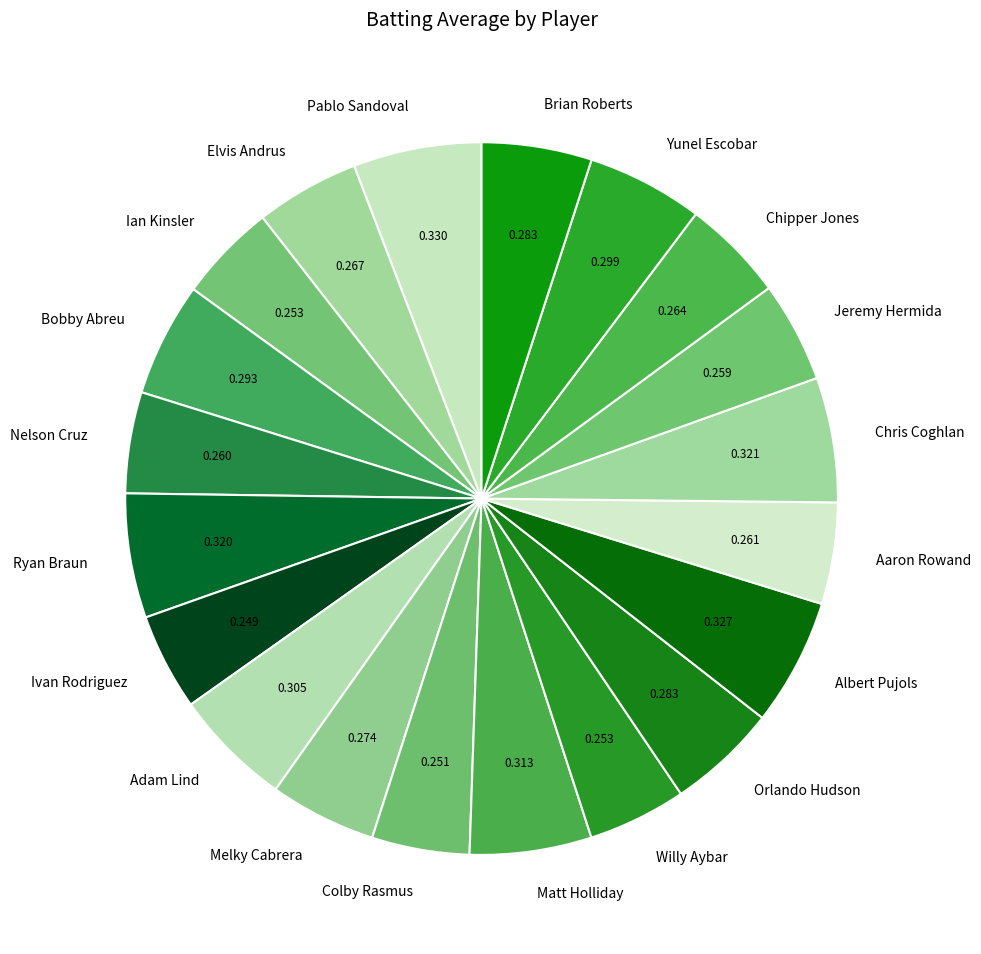

Does any single category account for the majority?

No